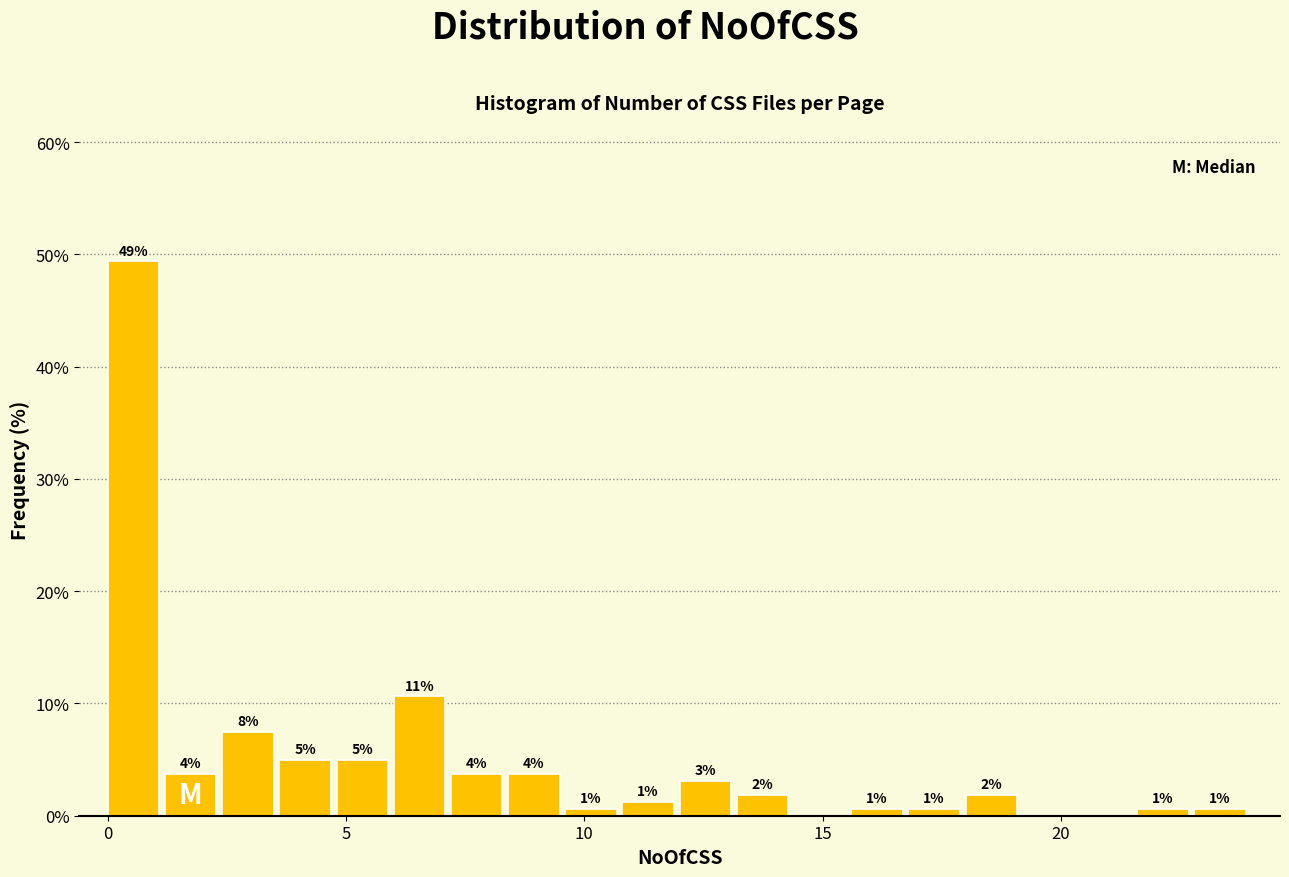

Read against the x-axis, roughly where is the centre of the tallest bar?

0.5